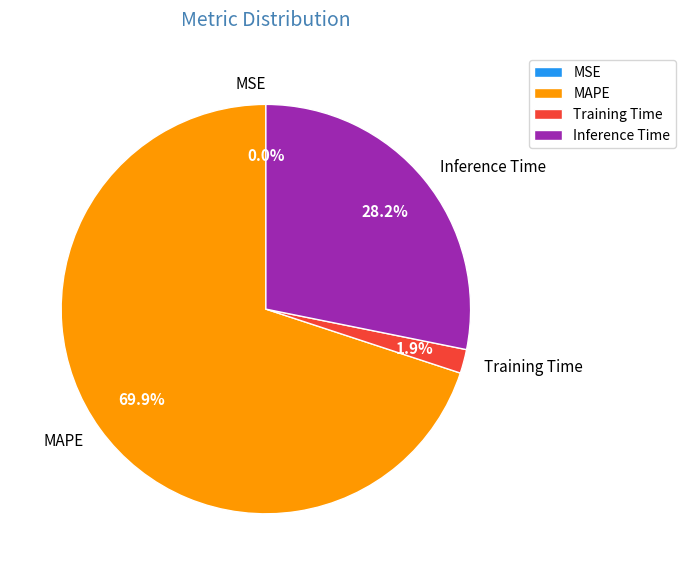

Which has a higher value, MAPE or Training Time?

MAPE